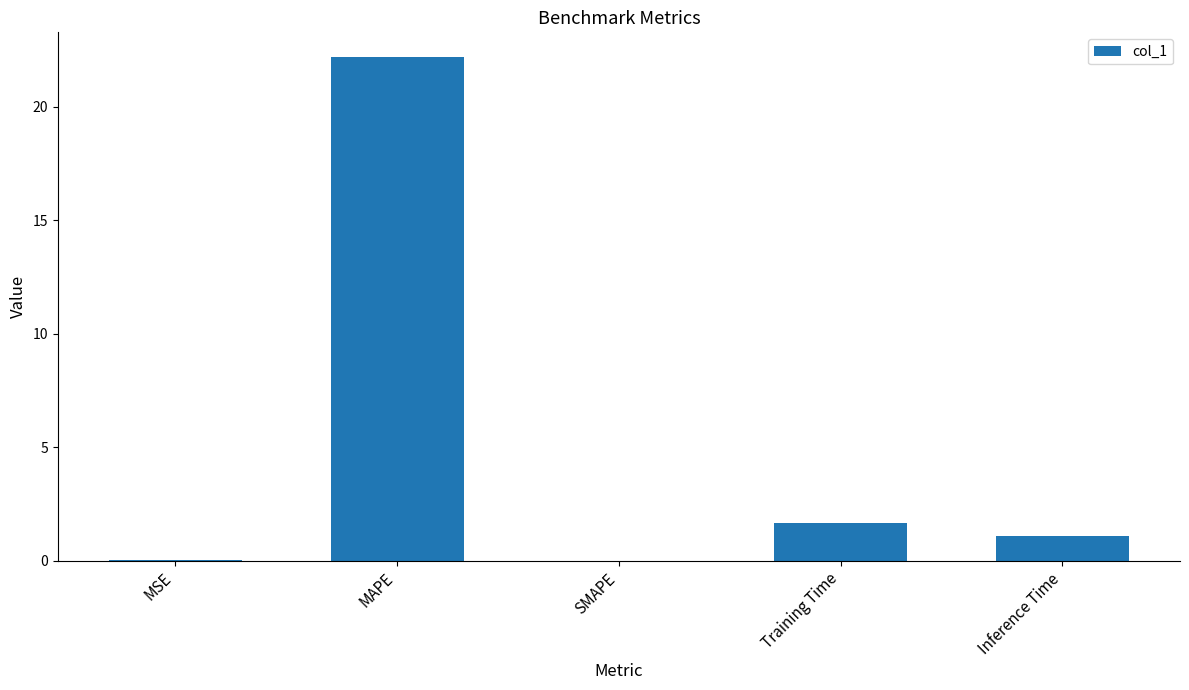

True or false: the data shows 30.2 at MAPE.

False